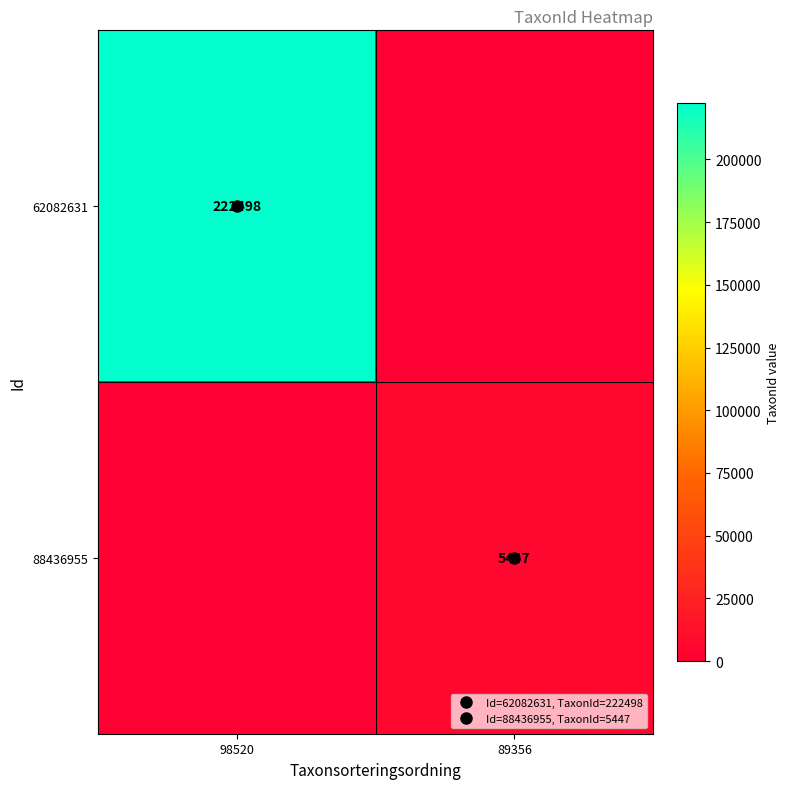

What is the difference between the maximum and minimum values in the 88436955 series?

5447